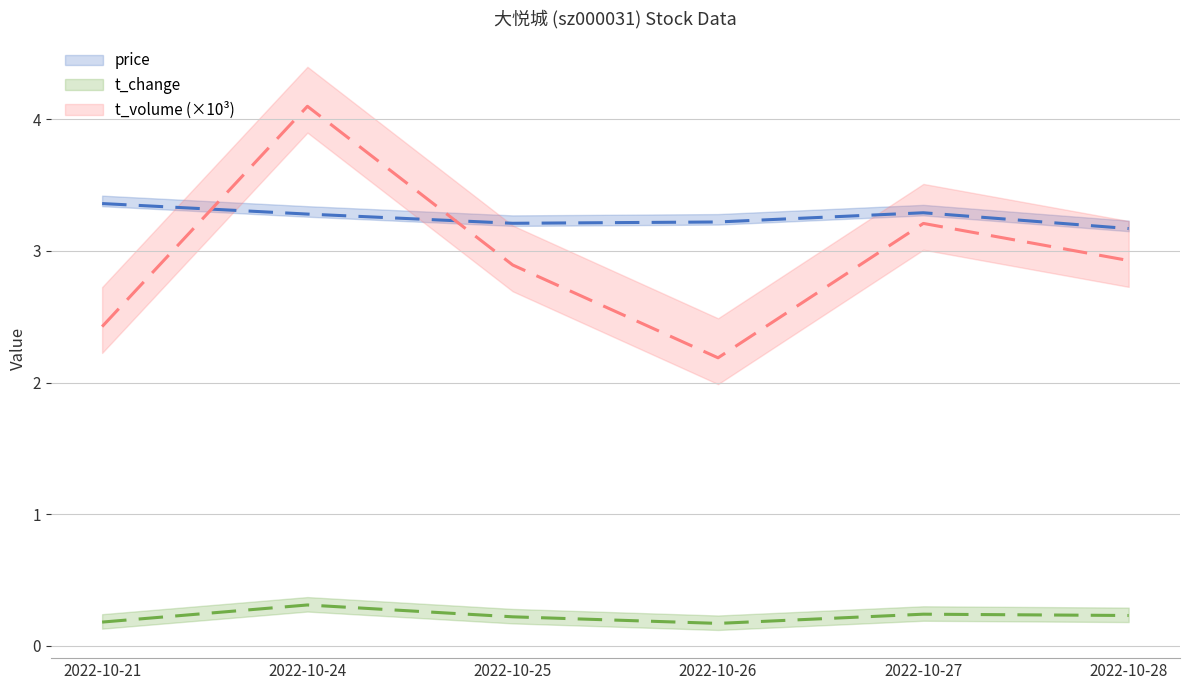

Reading left to right, transcribe all the data shown in this chart.

price: 3.4	3.3	3.2	3.2	3.3	3.2
t_change: 0.2	0.3	0.2	0.2	0.2	0.2
t_volume: 2.4	4.1	2.9	2.2	3.2	2.9